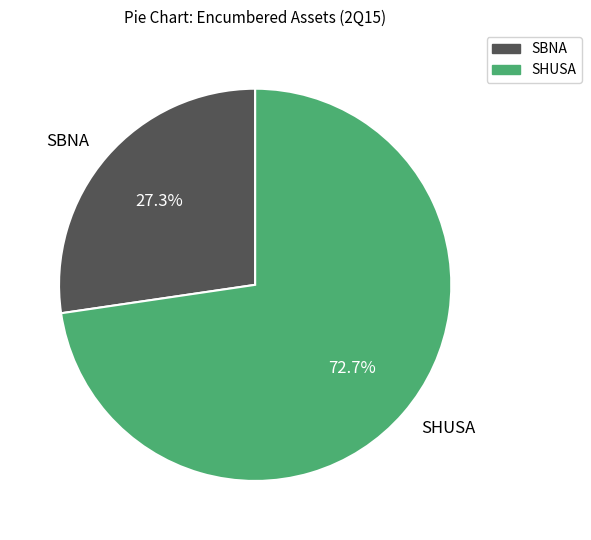

To the nearest percent, what is the difference between the SHUSA and SBNA slice percentages?

45%